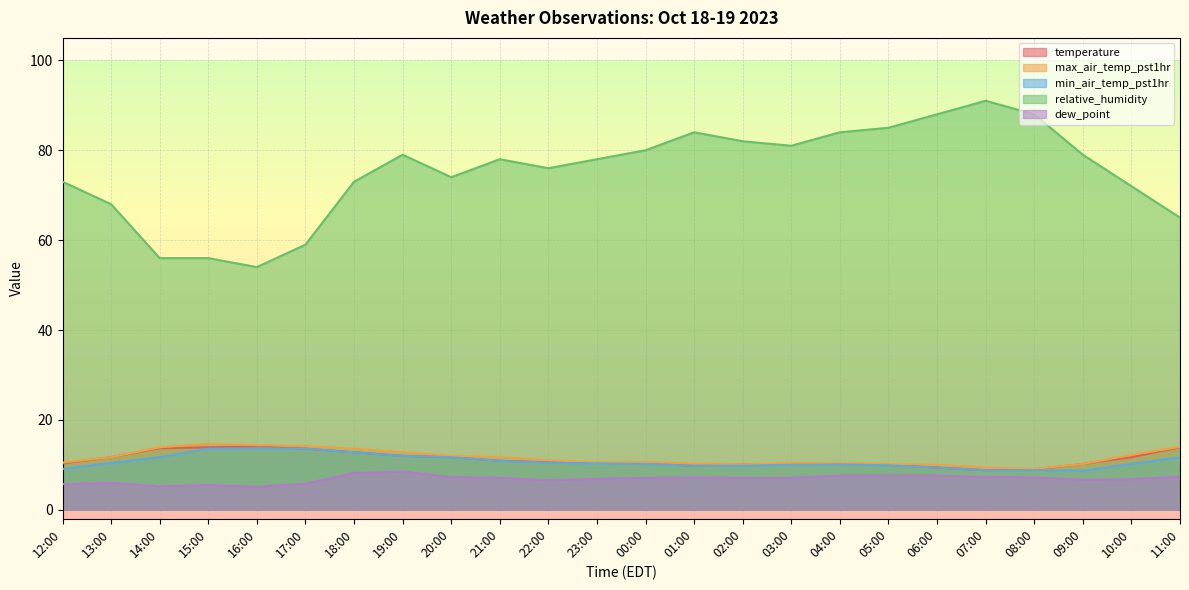

How many data points in relative_humidity are above 78?

11